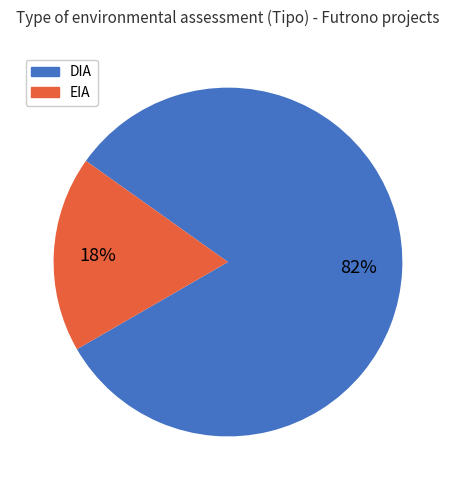

Rank the categories by value from lowest to highest.

EIA, DIA